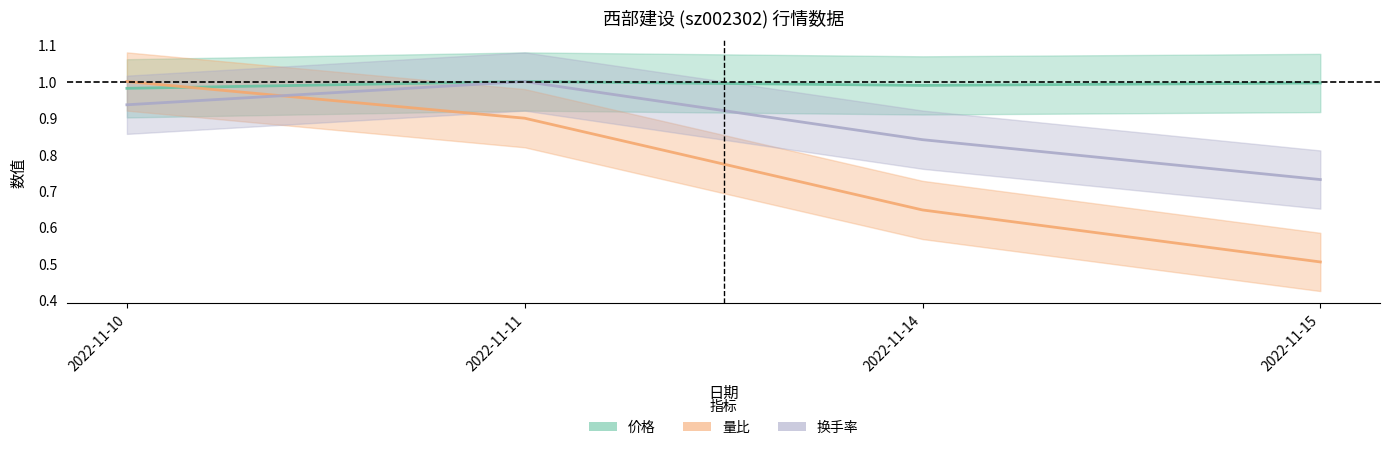

At how many categories does at least one series exceed 0?

4